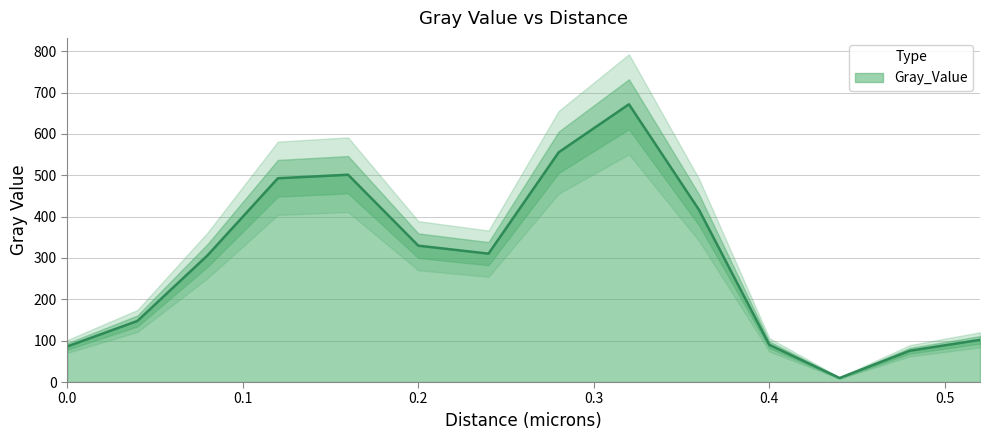

What value does the data have at 0.04?

147.7